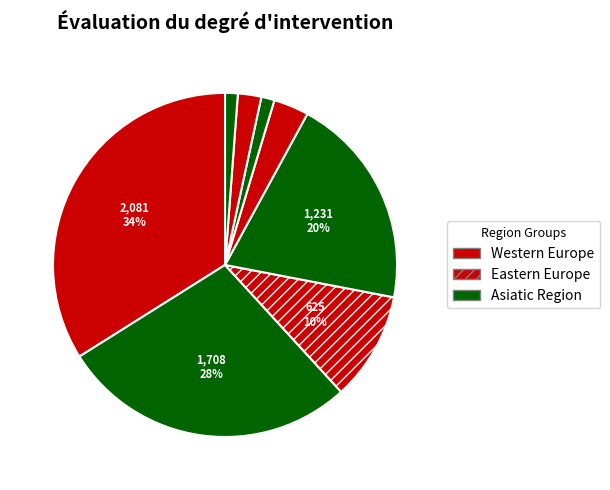

Count the number of slices in the pie.

8